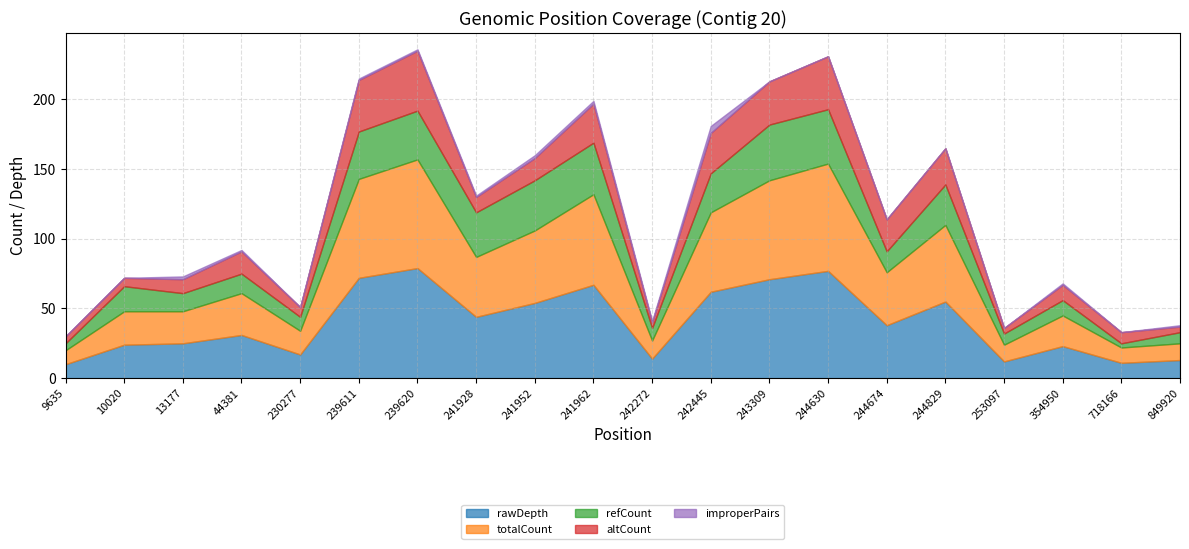

What is the value of the refCount point at the 14th from the left?

39